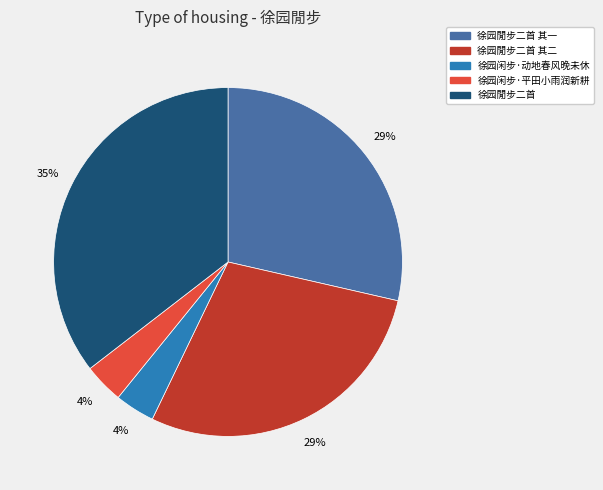

Does 徐园閒步二首 represent more than half of the total?

No